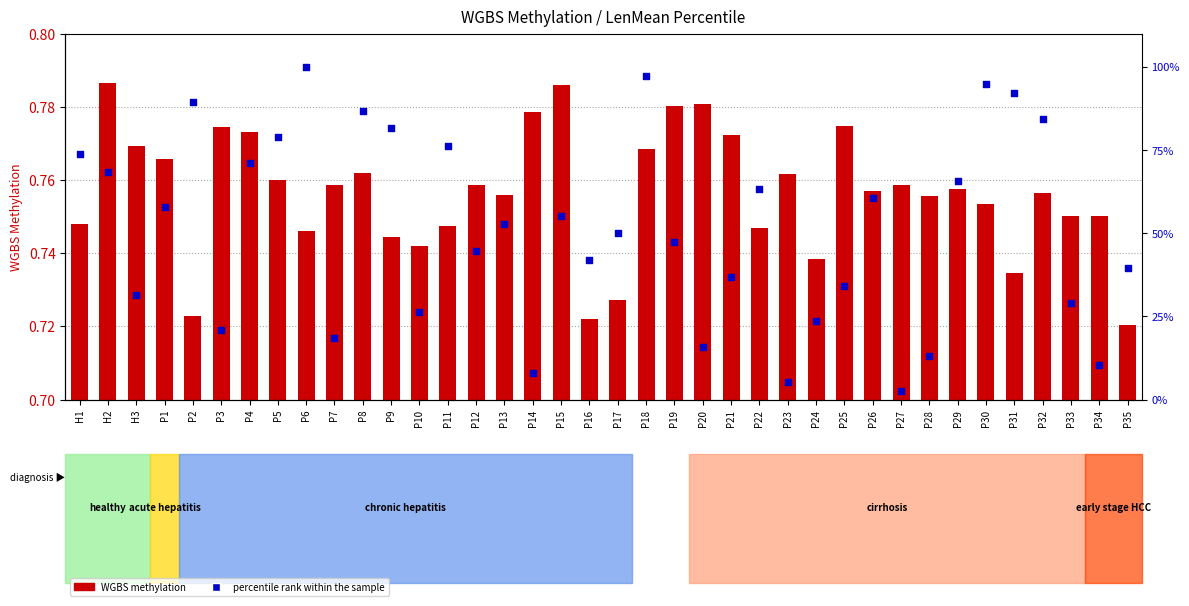

Which series has the widest spread of Y values?

percentile rank within the sample